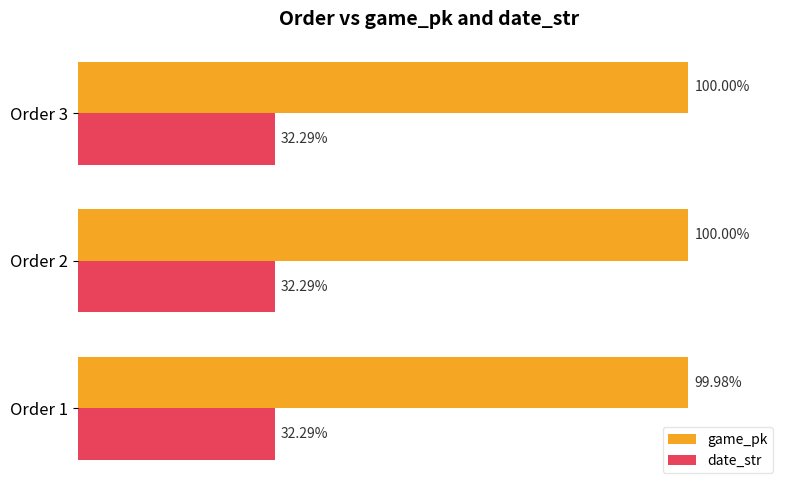

Which series has the largest total across all categories?

game_pk